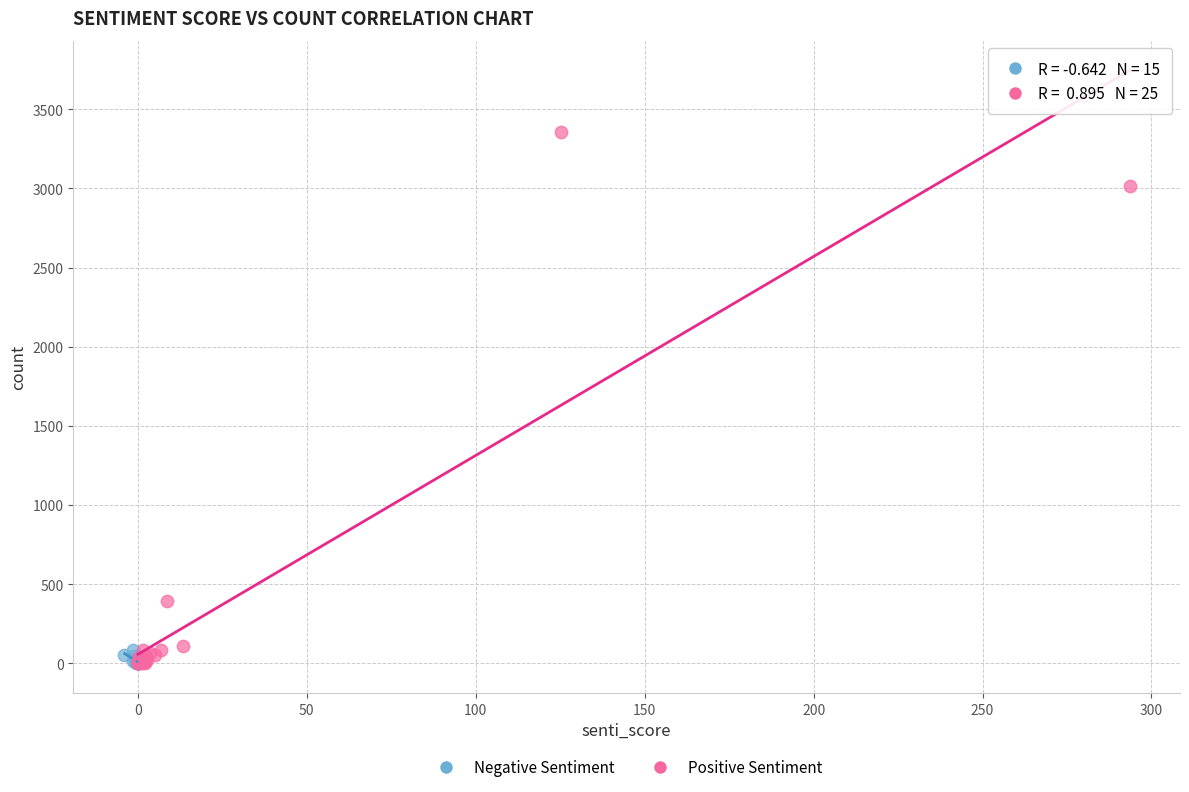

Which series reaches the maximum Y coordinate?

Positive Sentiment